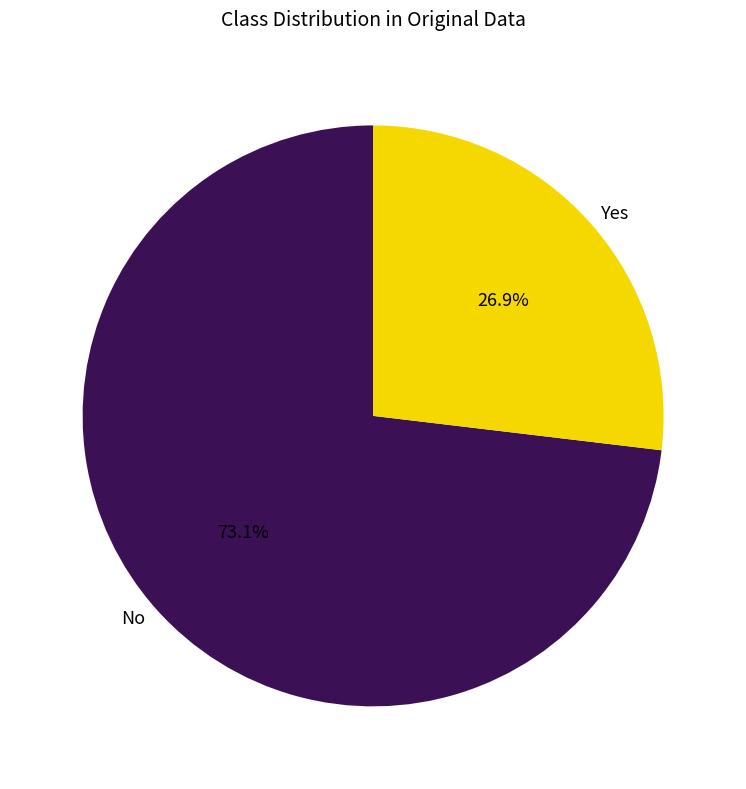

To the nearest percent, what percentage of the pie is Yes?

27%